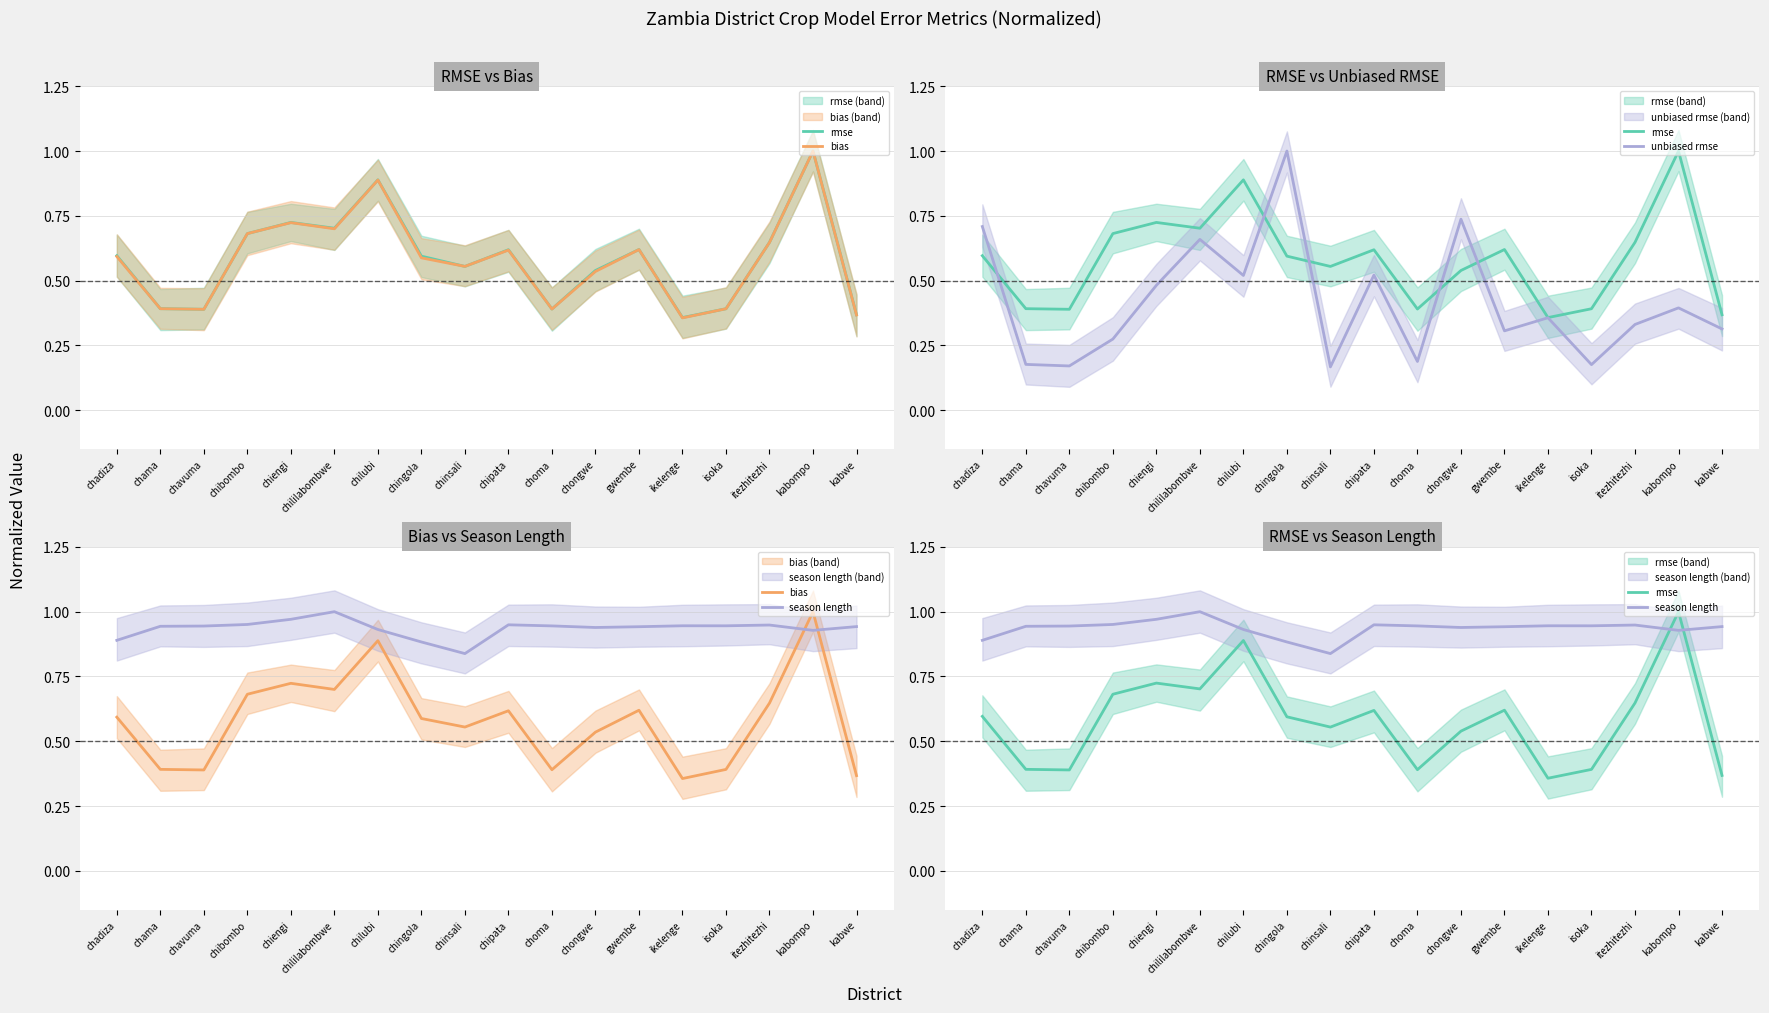

In season length, how many points are lower than both neighbors (excluding endpoints)?

4